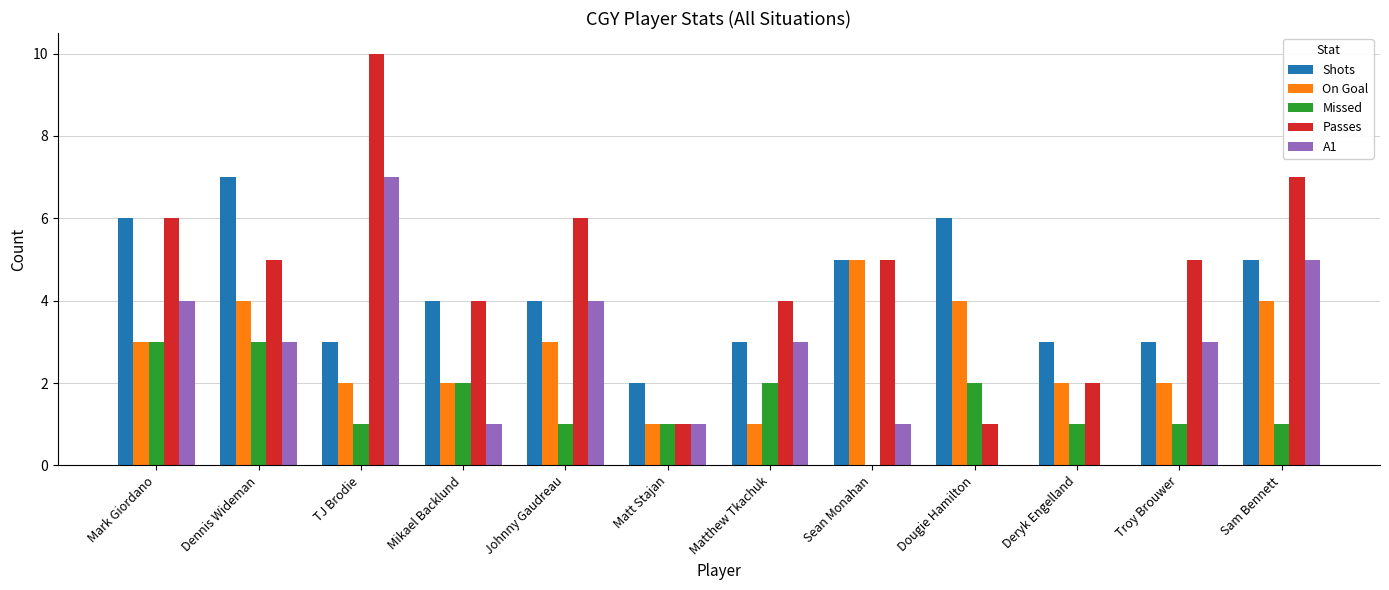

How many A1 values are between 1 and 4?

8